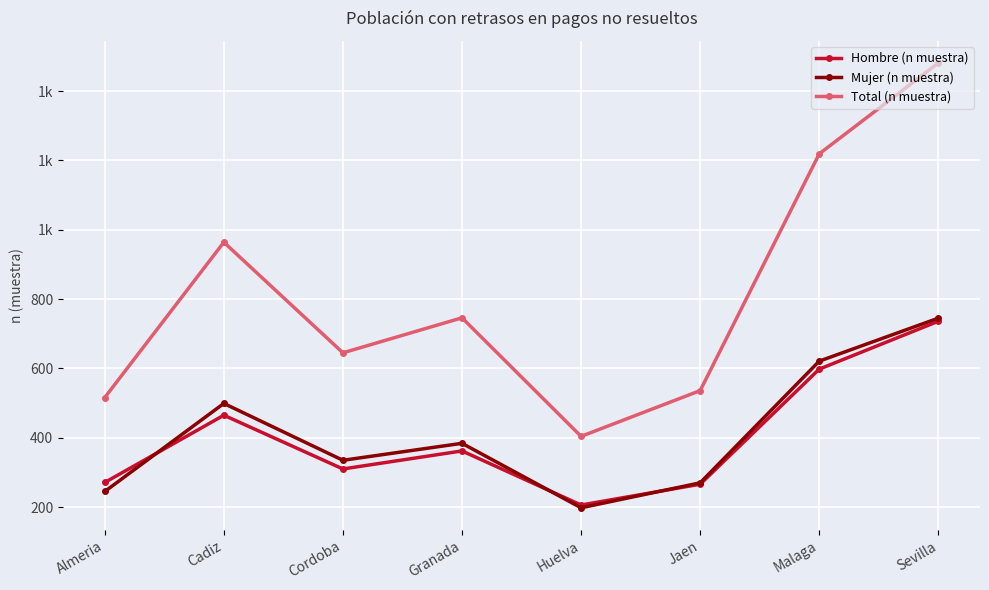

Does the chart have visible grid lines?

Yes